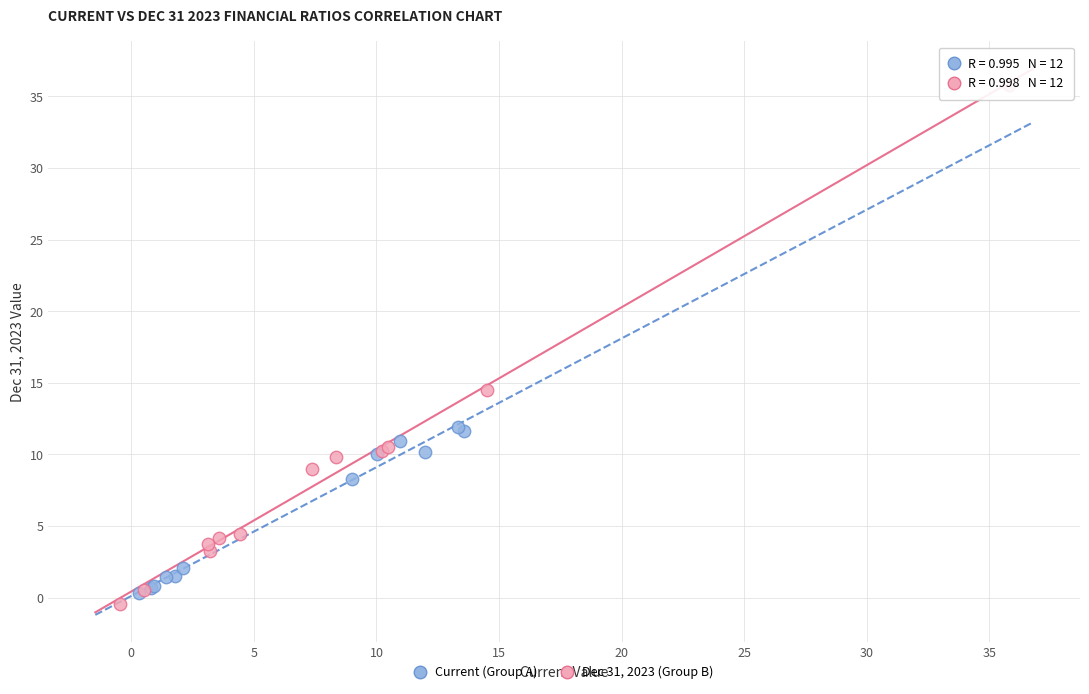

Which series has the widest spread of Y values?

Dec 31, 2023 (Group B)